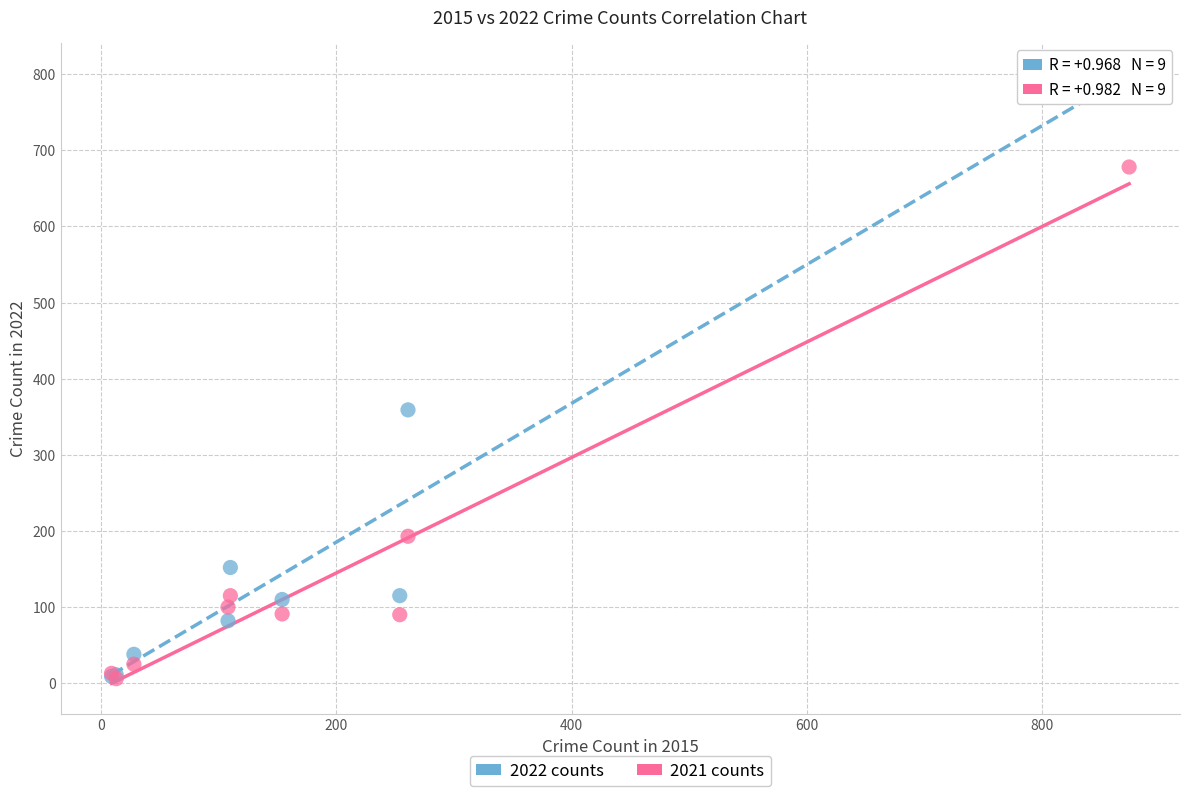

Across all series, what Y value is closest to 403?

359